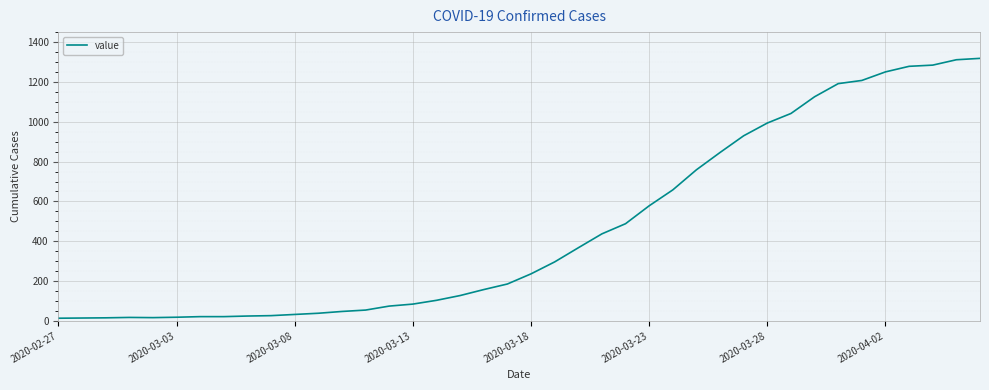

How many lines are shown in the chart?

1